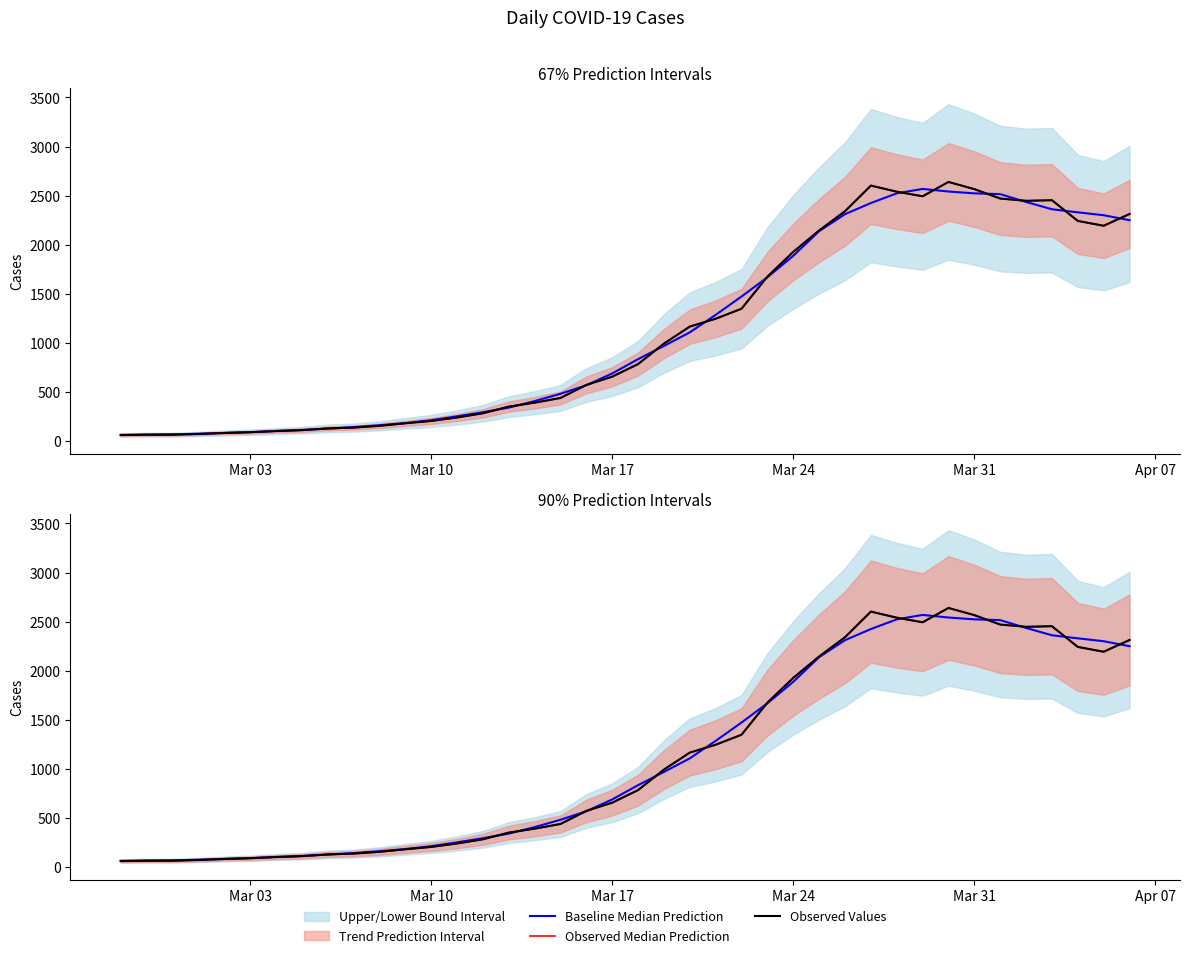

How many data points in Observed Values are less than 784?

20